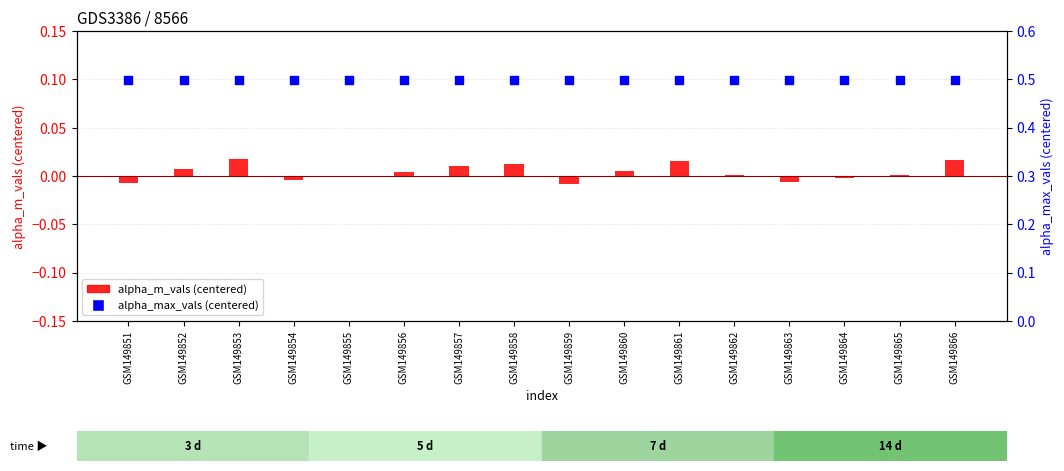

What are all the series names shown in the legend?

alpha_m_vals (centered), alpha_max_vals (centered)